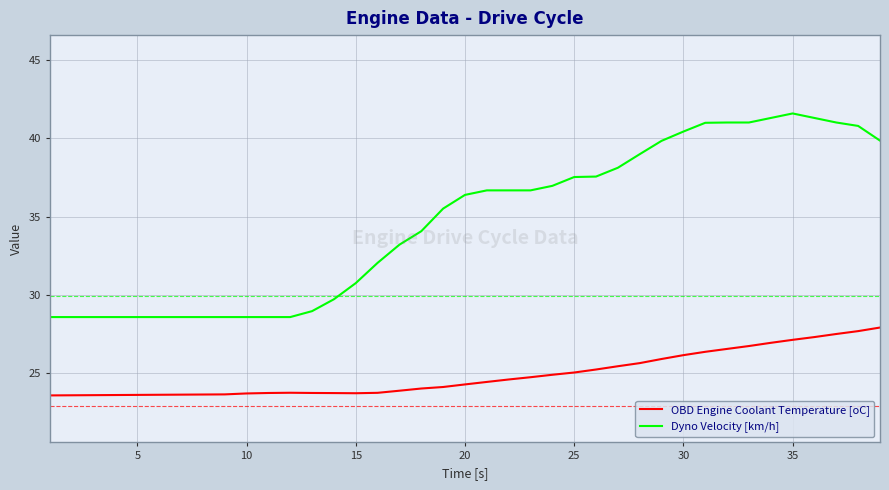

List the series in order of their overall mean, lowest first.

OBD Engine Coolant Temperature [oC], Dyno Velocity [km/h]